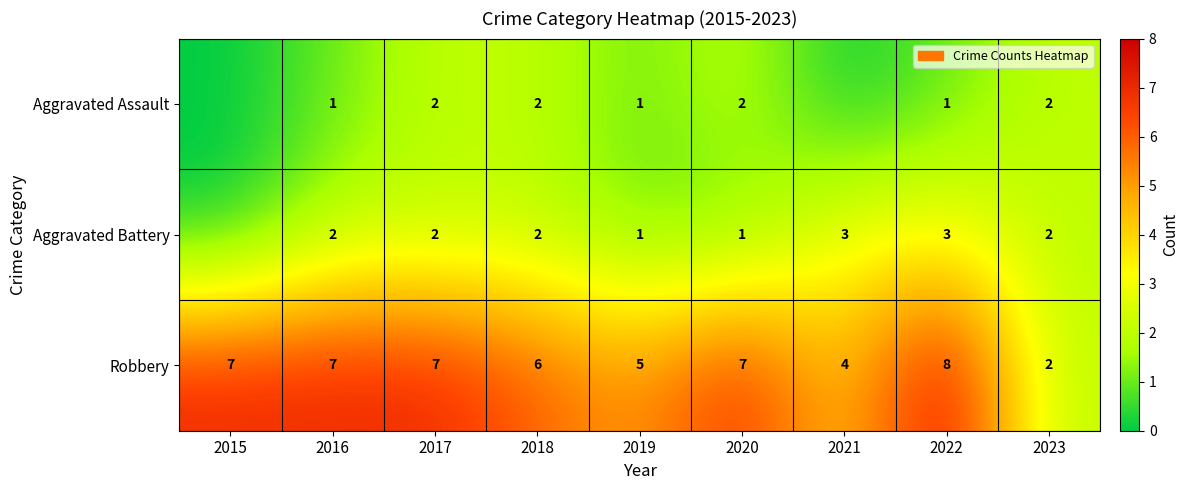

Is the value of Aggravated Assault at 2022 greater than the value of Robbery at 2022?

No